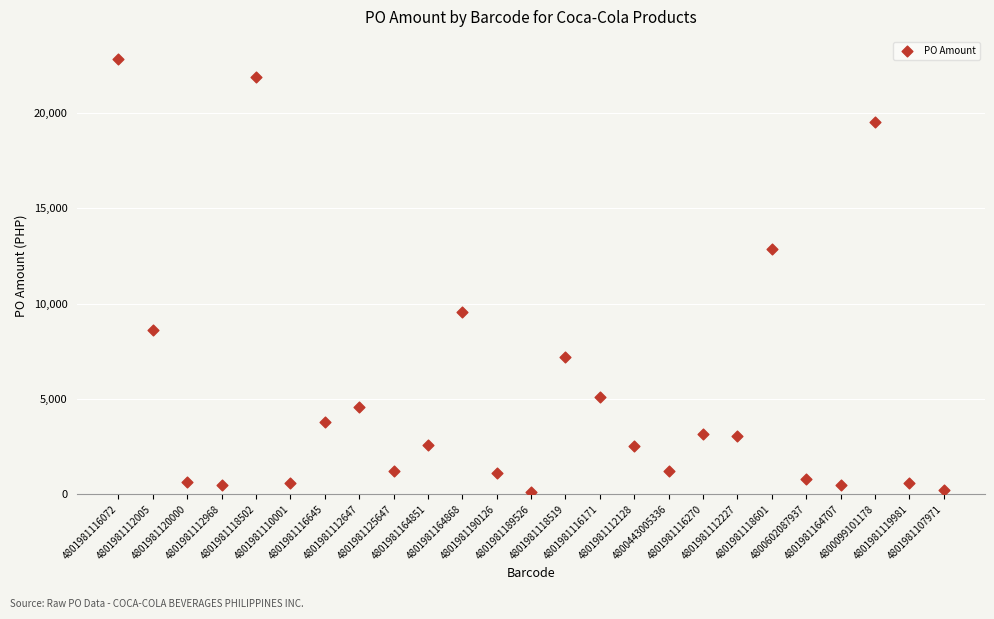

What Y value in the scatter plot is closest to 11482?

12852.0